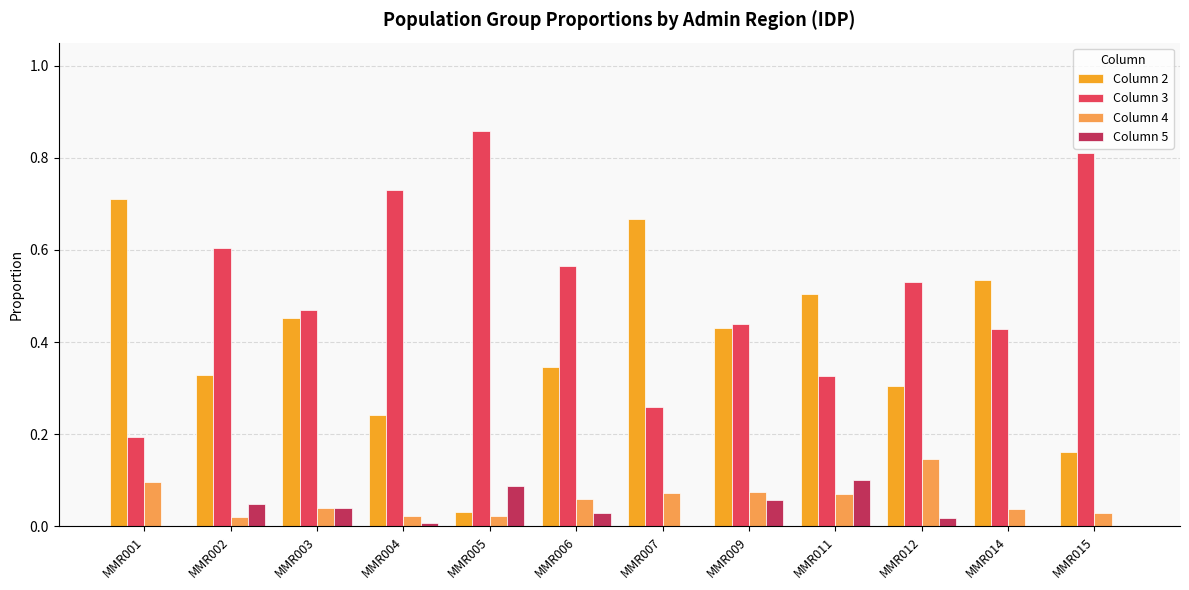

At which category does the chart reach its peak across all series?

MMR005